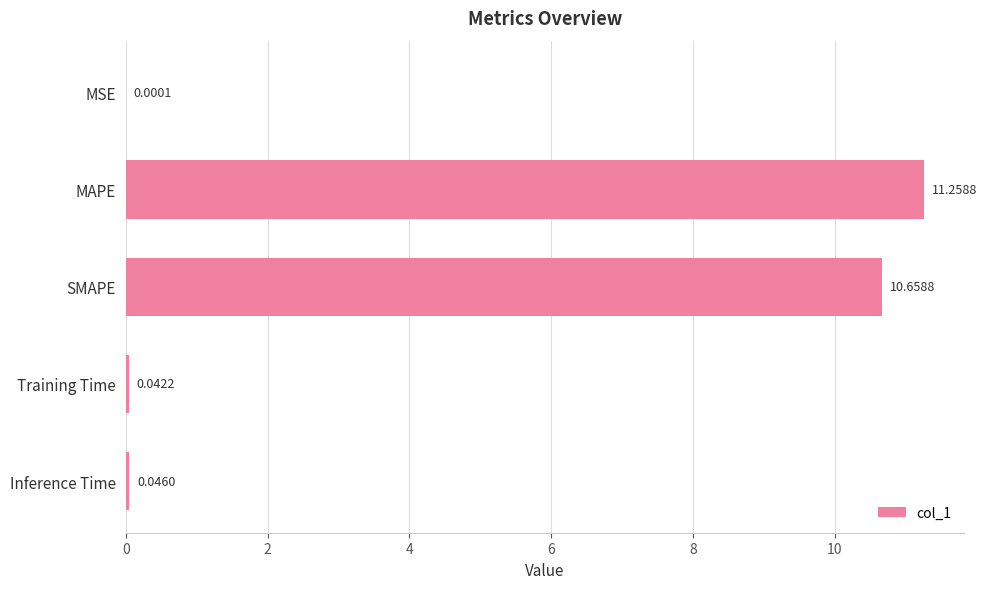

Are the bars horizontal?

Yes